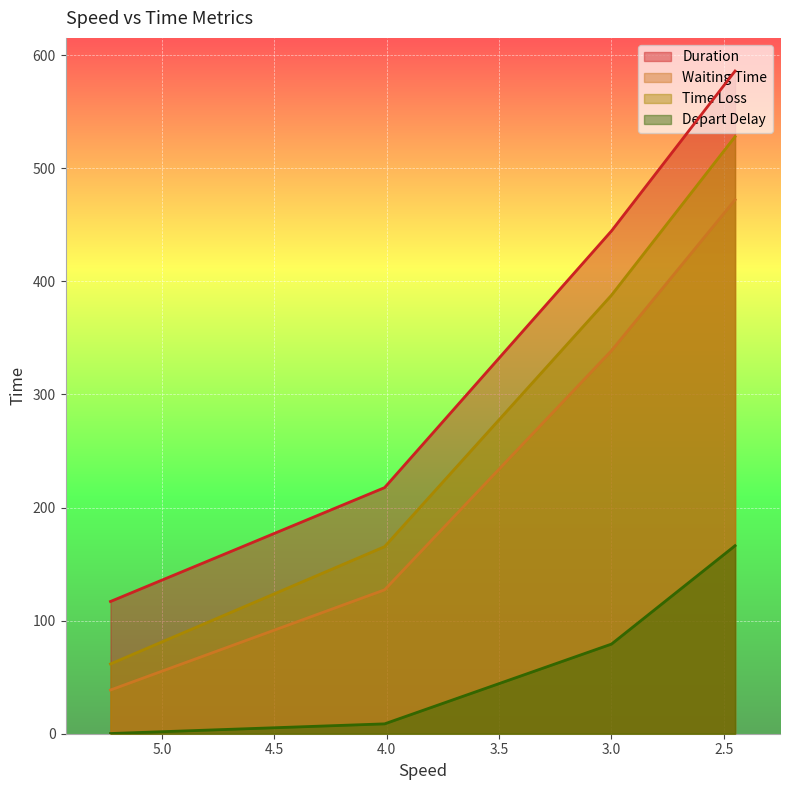

True or false: Duration and Time Loss cross at least once.

False